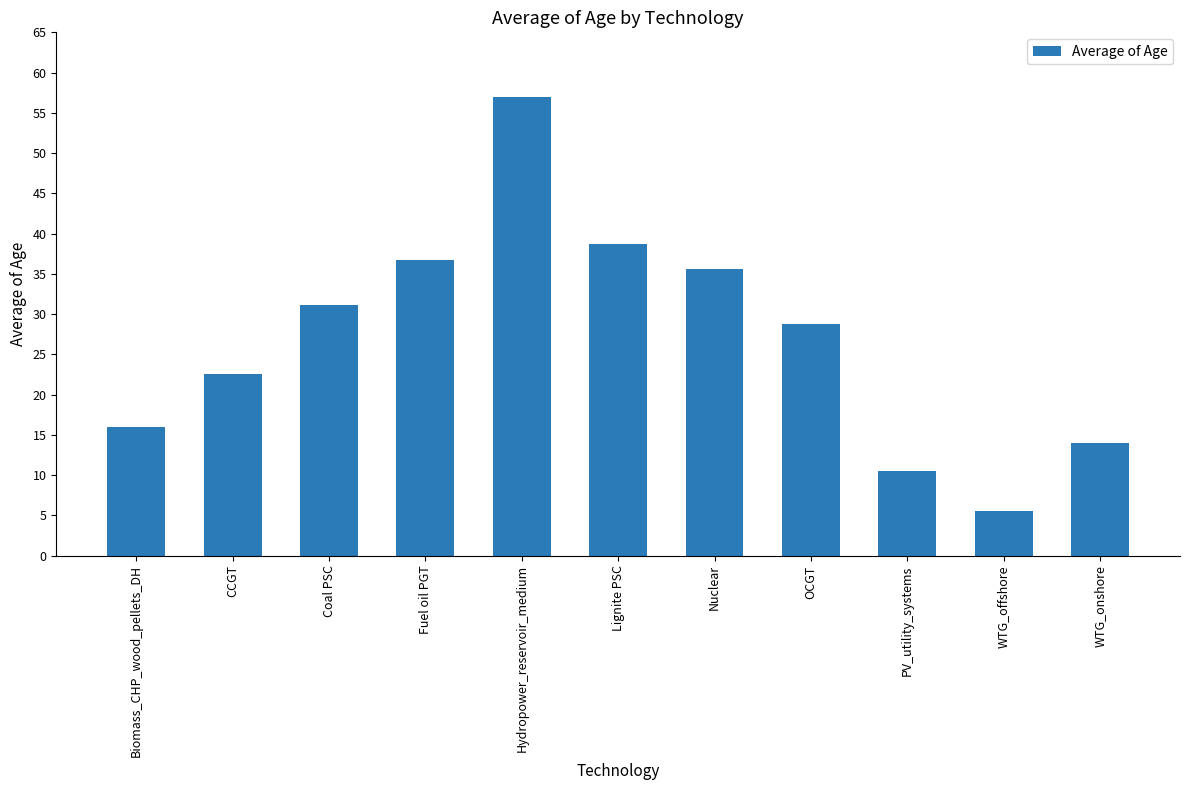

List the labels in order of value, largest first.

Hydropower_reservoir_medium, Lignite PSC, Fuel oil PGT, Nuclear, Coal PSC, OCGT, CCGT, Biomass_CHP_wood_pellets_DH, WTG_onshore, PV_utility_systems, WTG_offshore